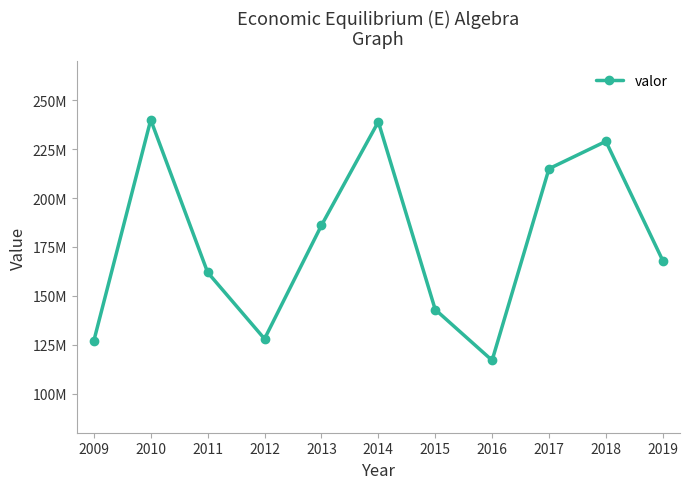

What is the change in value from 2011 to 2015?

-19000000